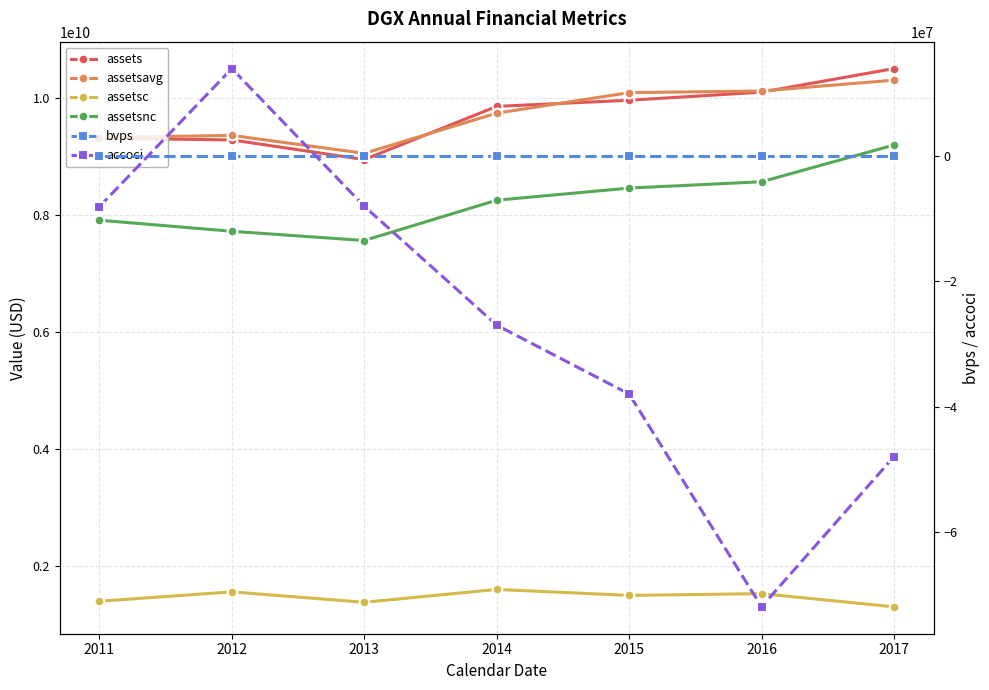

Which series has the widest spread of values?

assetsnc